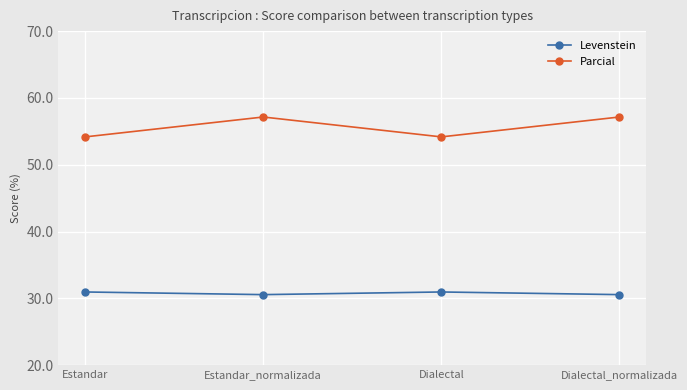

How many values in the Parcial series are below 57?

2